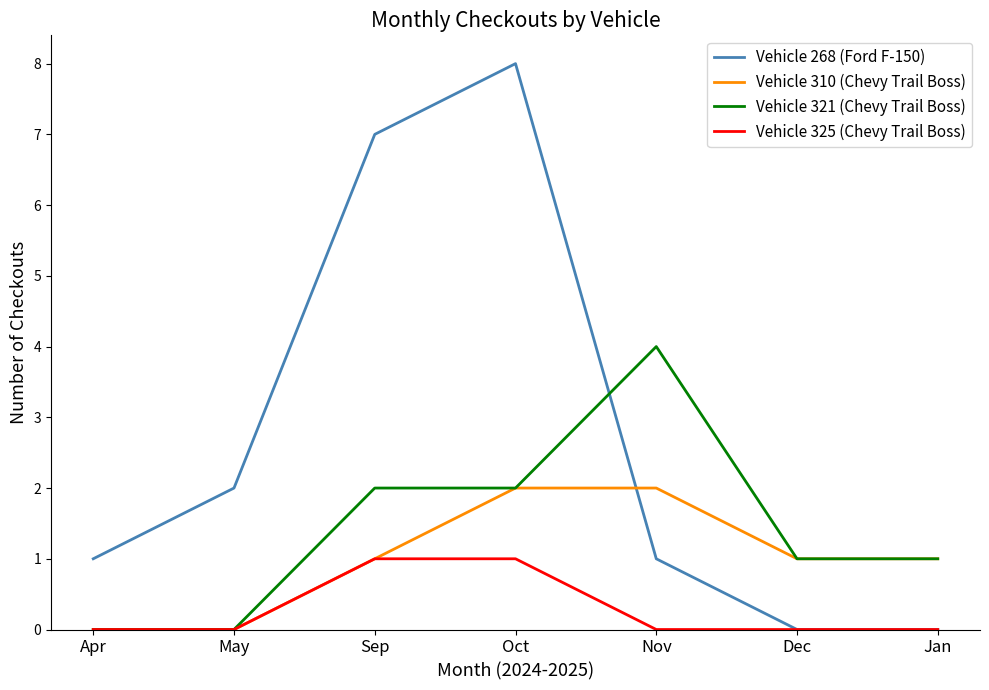

Between May and Nov, which series saw the biggest shift?

Vehicle 321 (Chevy Trail Boss)